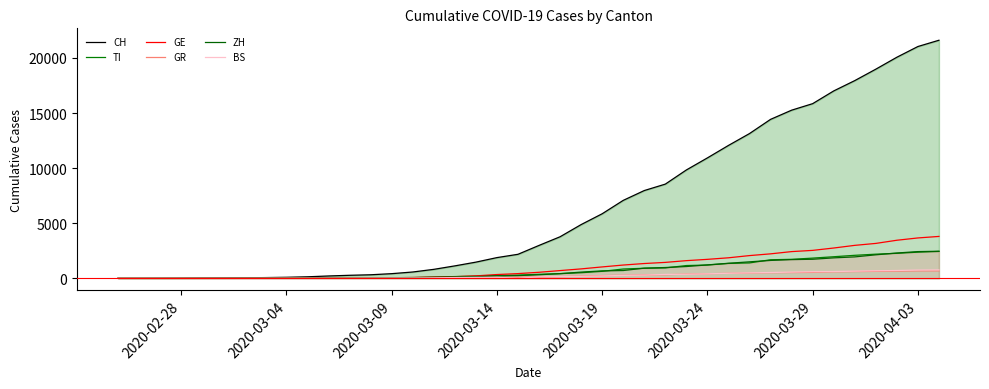

Does the chart have visible grid lines?

No